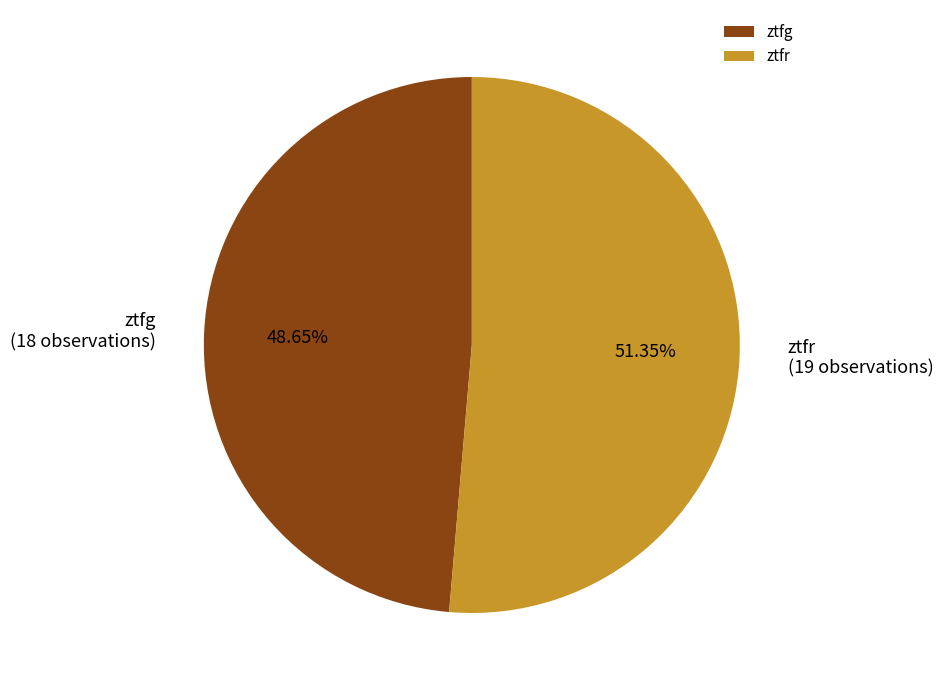

Between ztfg and ztfr, which is larger?

ztfr